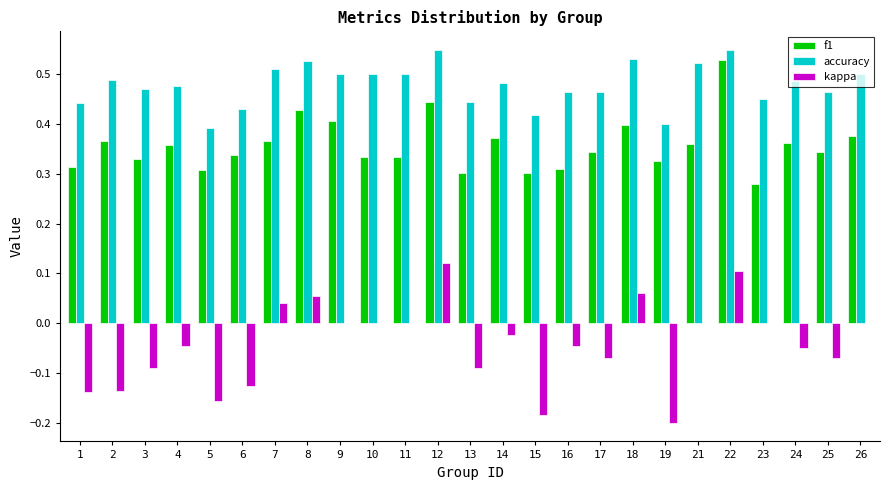

Between 5 and 26, which series saw the biggest shift?

kappa